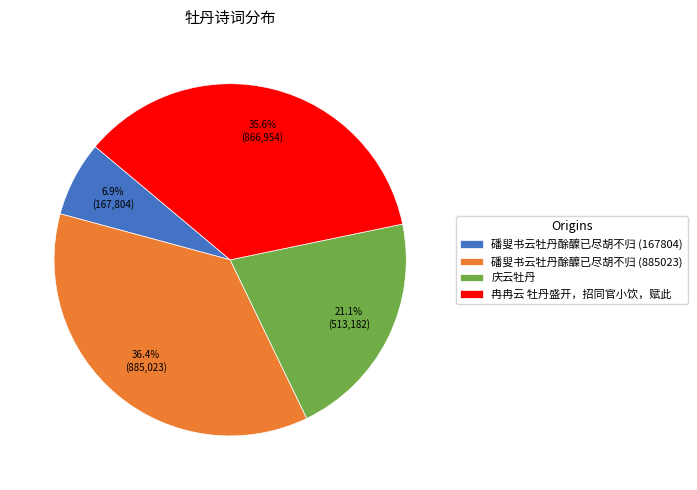

What is the ratio of the value at 庆云牡丹 to the value at 磻叟书云牡丹酴醾已尽胡不归 (885023)?

0.6